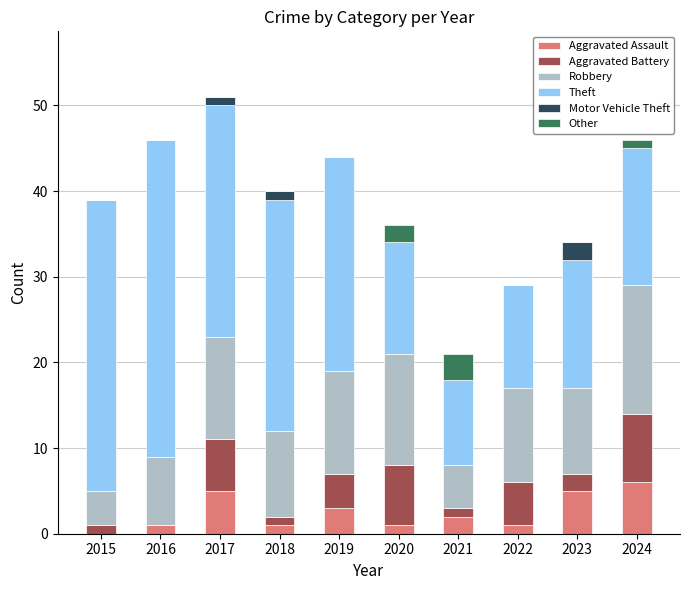

What are all the series names shown in the legend?

Aggravated Assault, Aggravated Battery, Robbery, Theft, Motor Vehicle Theft, Other